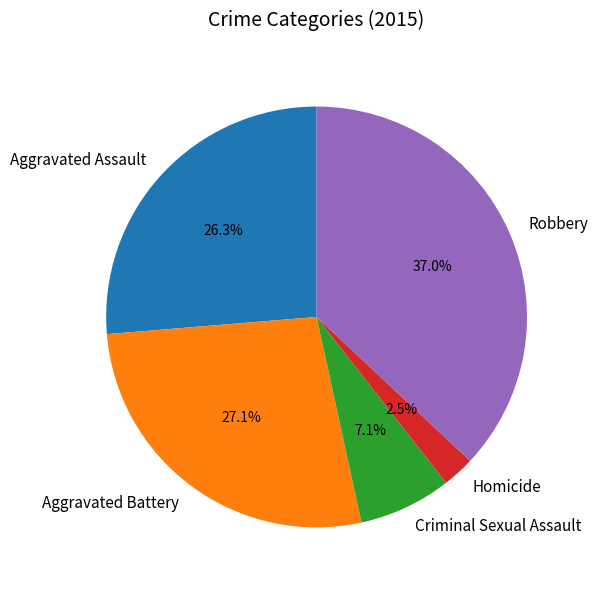

Is there a majority slice in this chart?

No